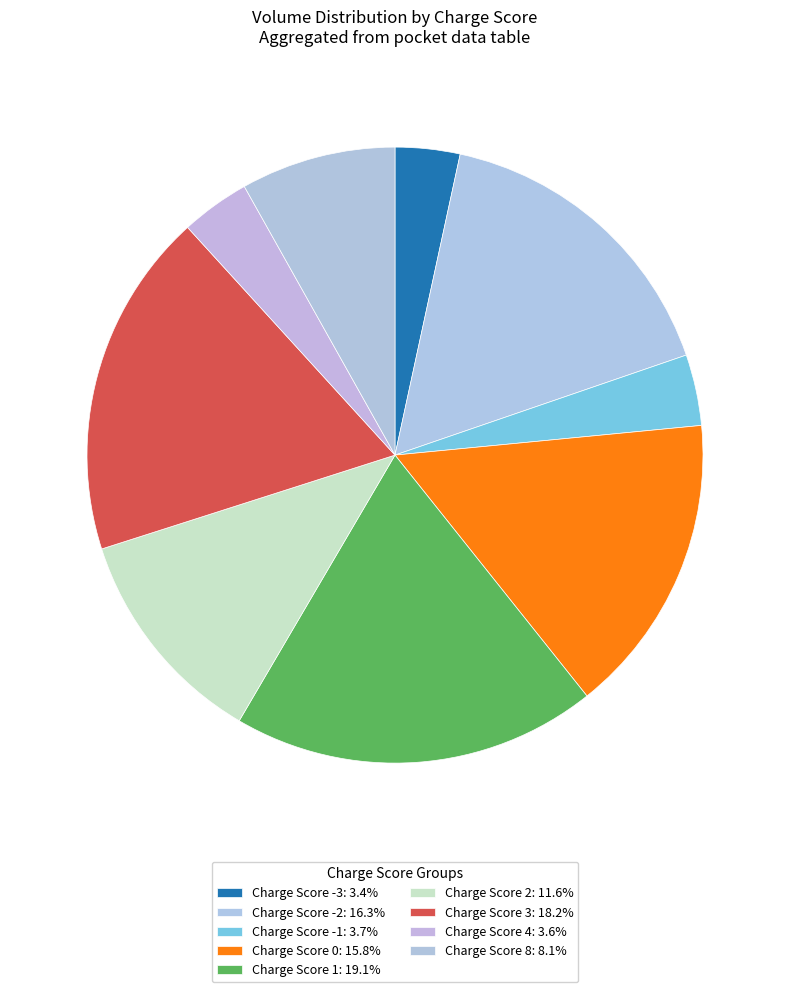

Is there any slice that represents more than half of the pie?

No